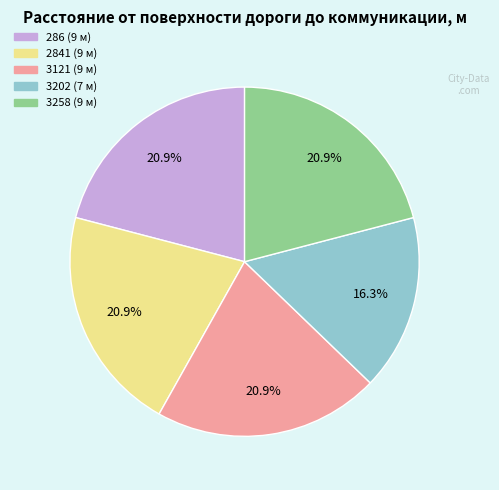

Does 3121 represent more than half of the total?

No